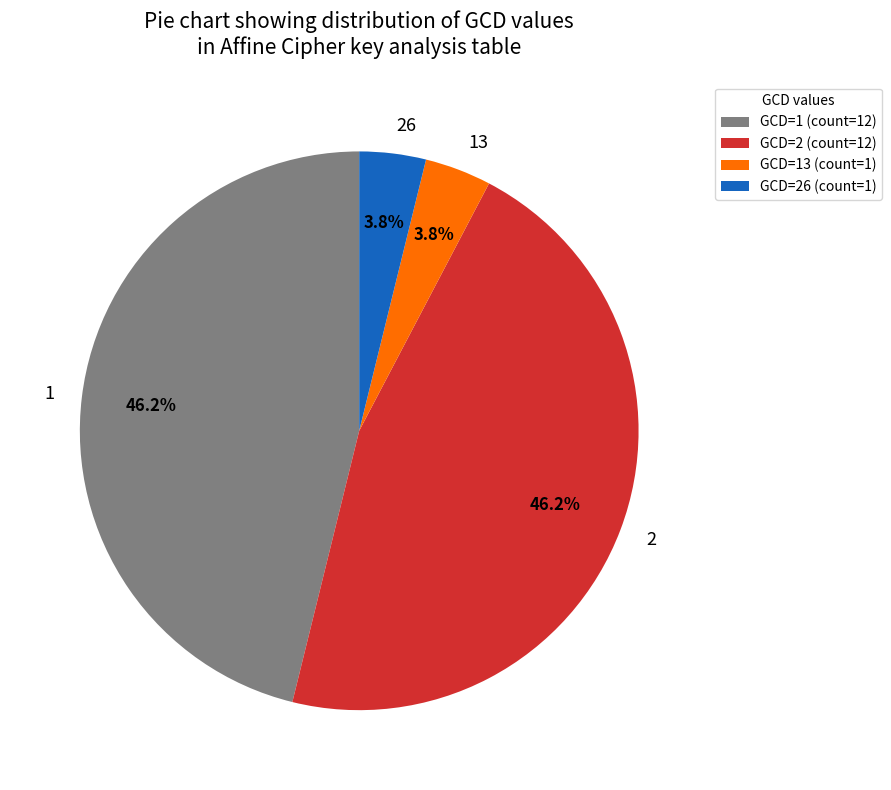

Does 26 represent more than half of the total?

No